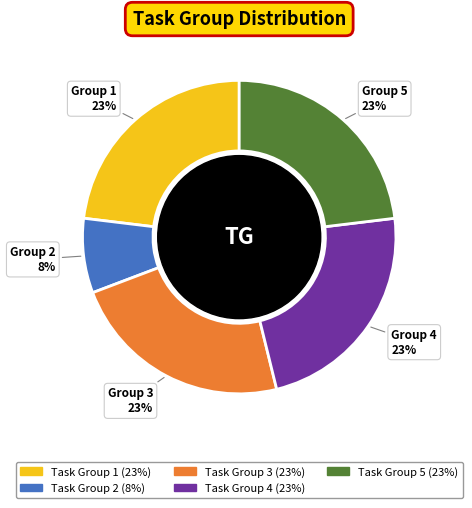

How many slices are in this pie chart?

5